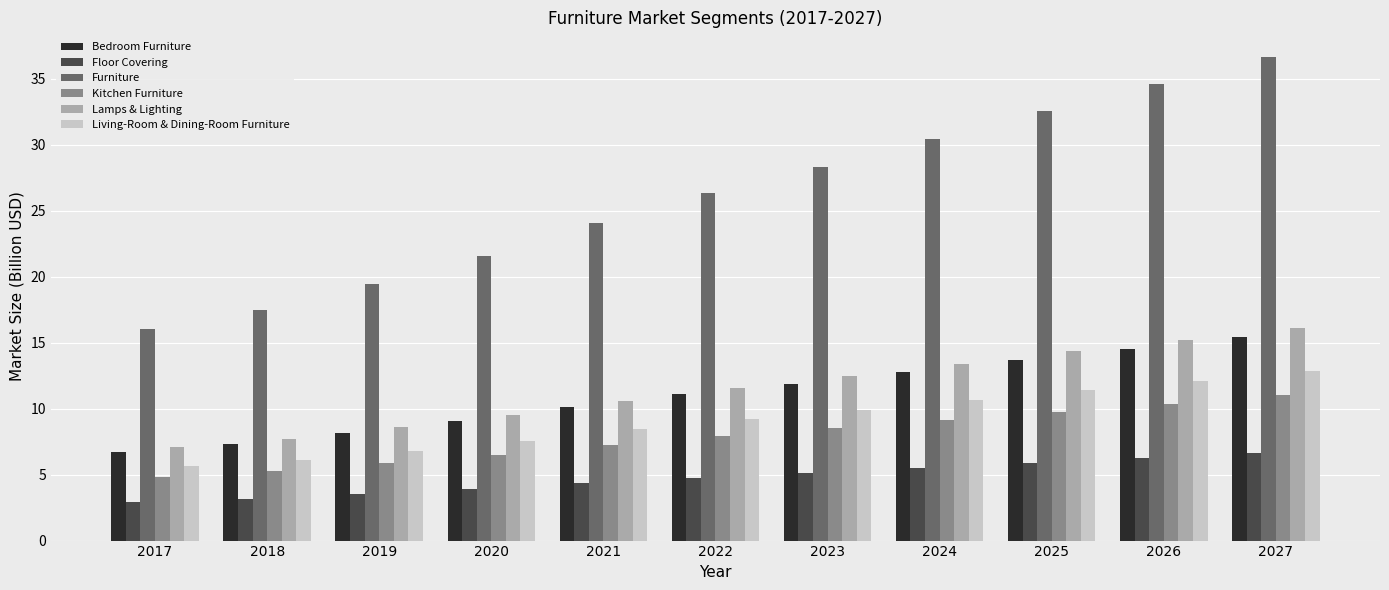

What is the value of the Bedroom Furniture bar at the 3rd from the left?

8.2